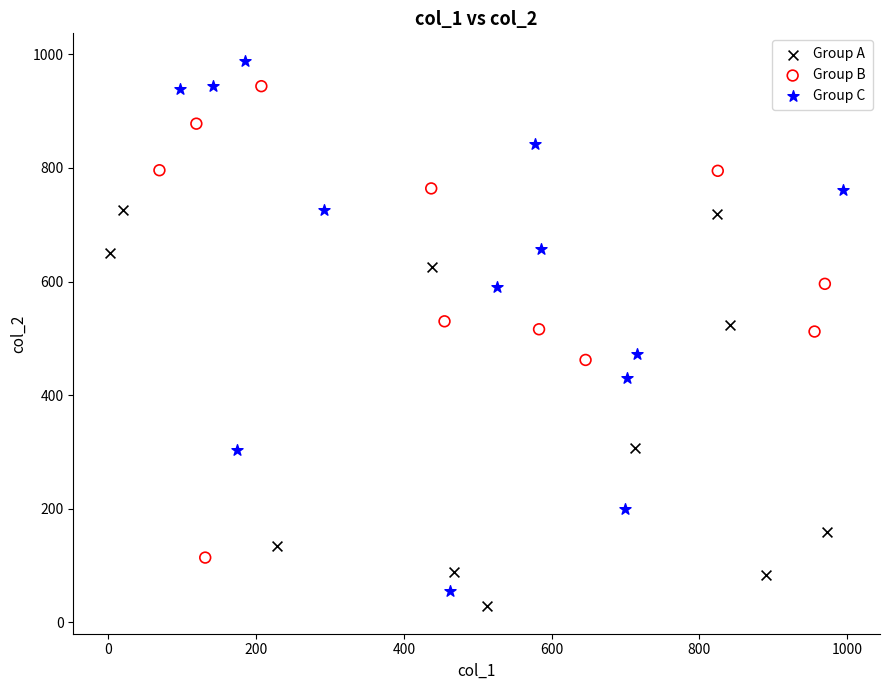

Which series contains the highest Y value?

Group C